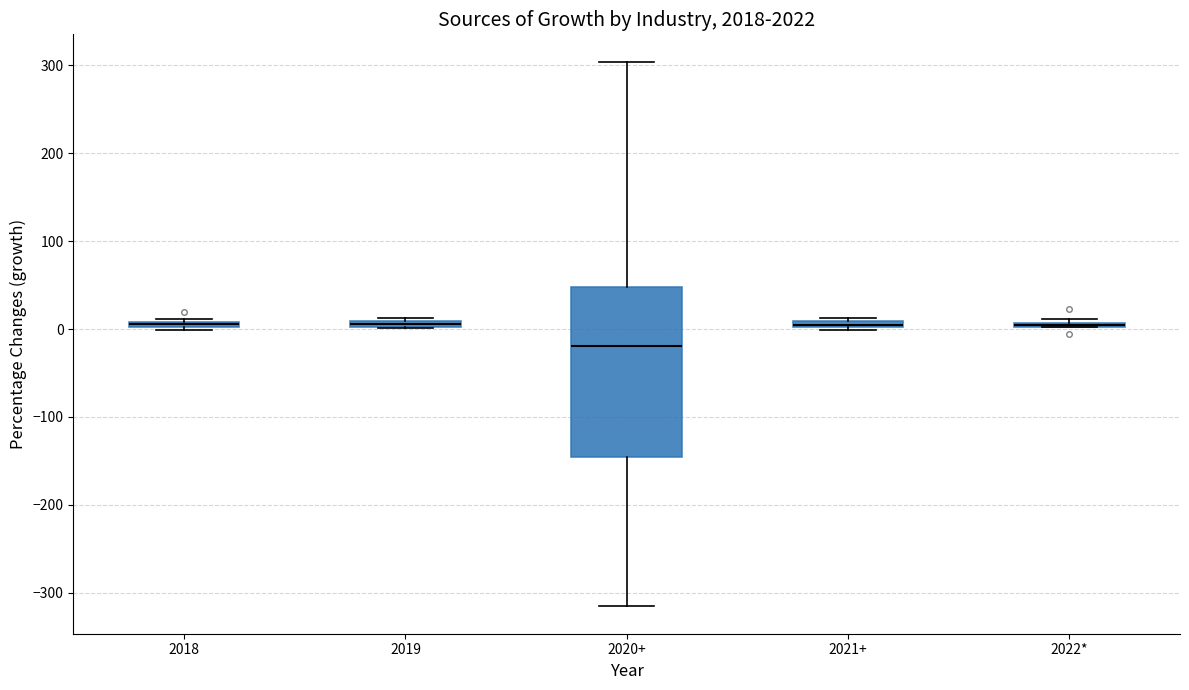

Where does the median line of the box for 2020+ sit on the y-axis? The values are not printed on the chart, so give them approximately, as read against the axis.

-20